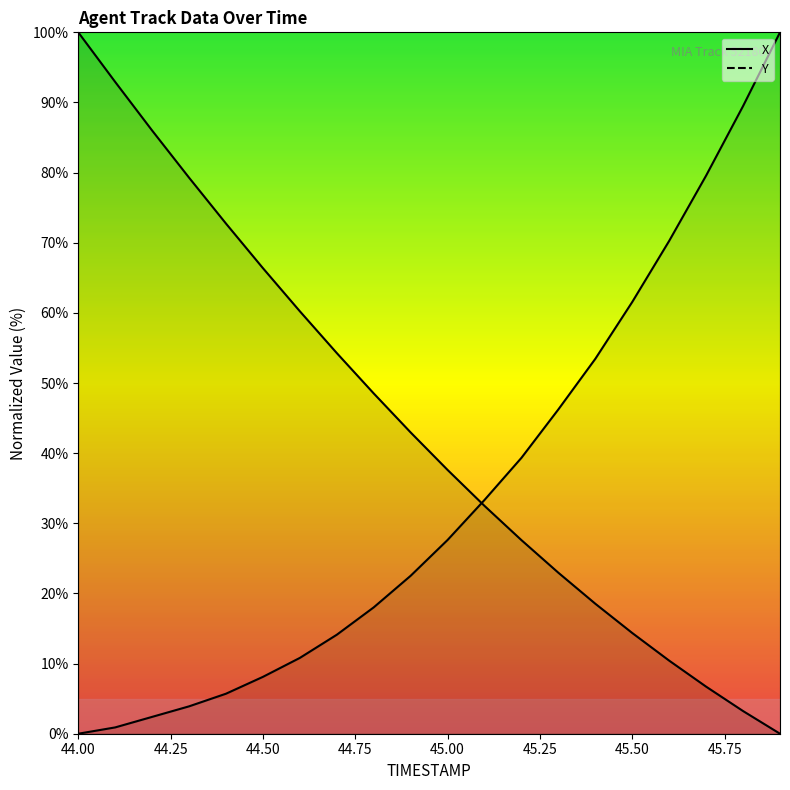

Which category has the highest value across all series?

44.0